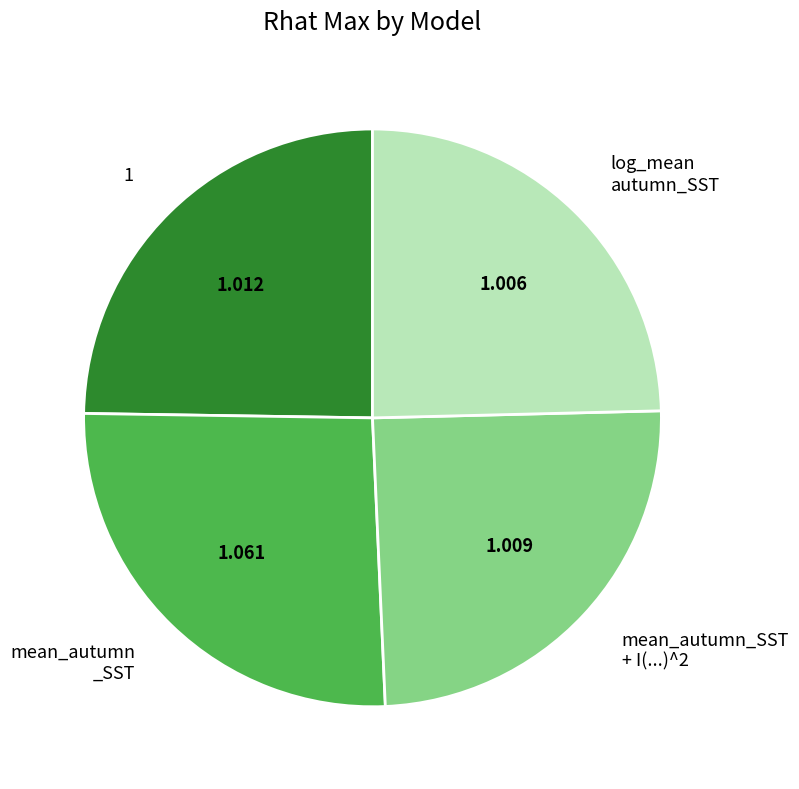

Which slice is the largest?

mean_autumn _SST